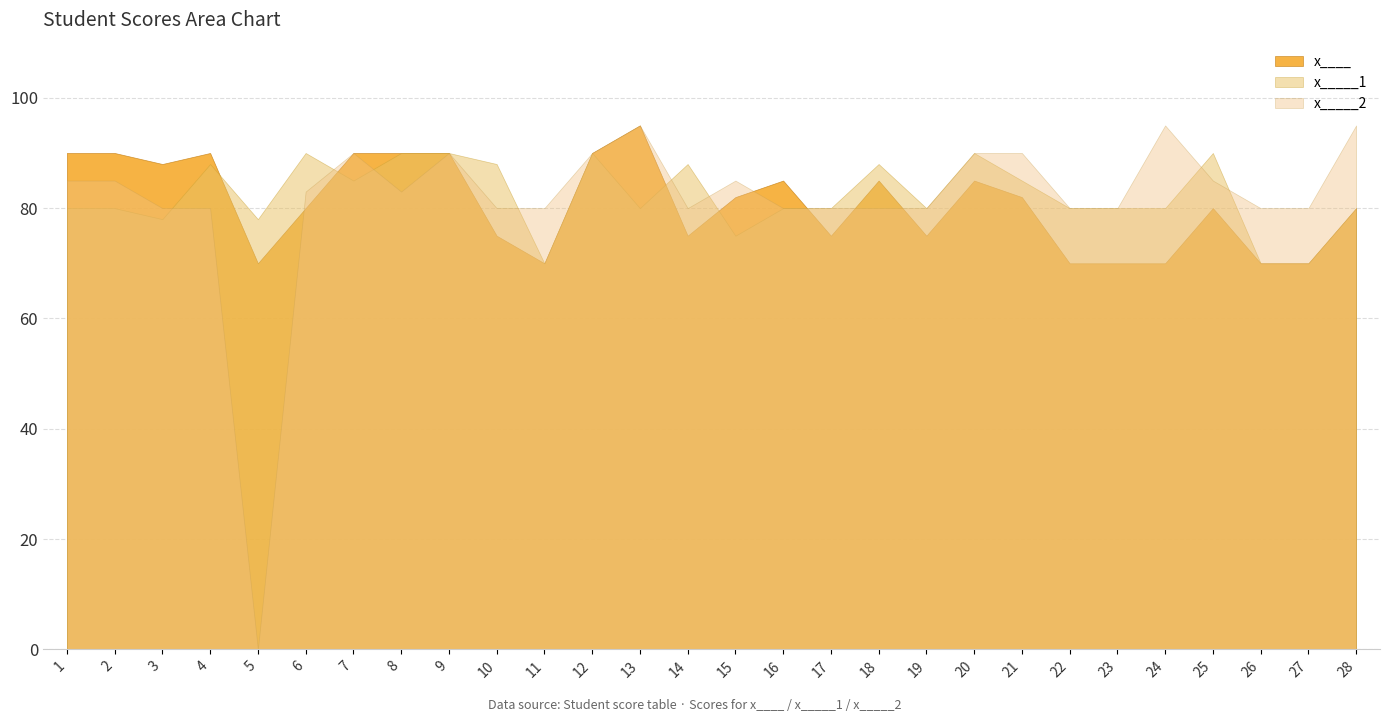

Count the number of categories in the chart.

28